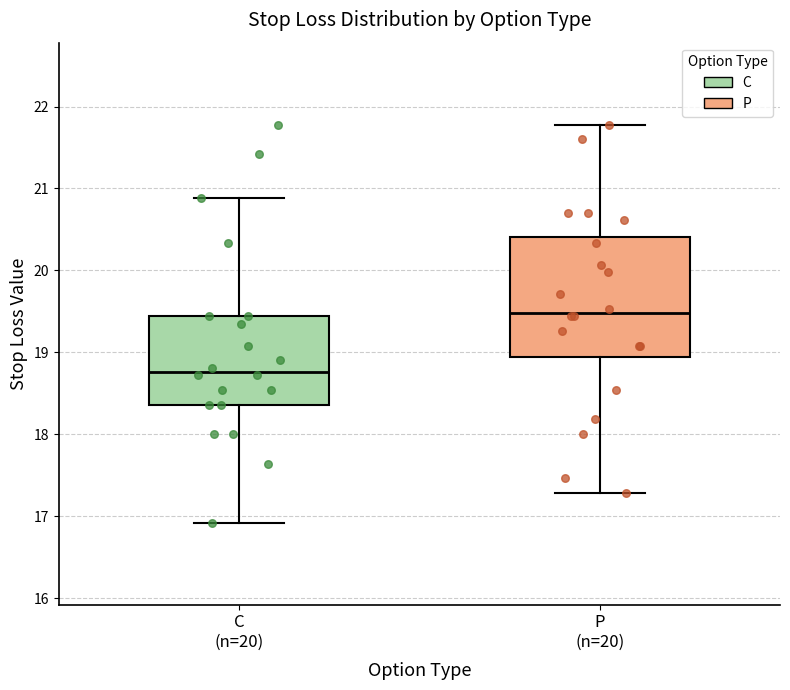

Which box is the tallest, from its lower edge to its upper edge?

P (n=20)